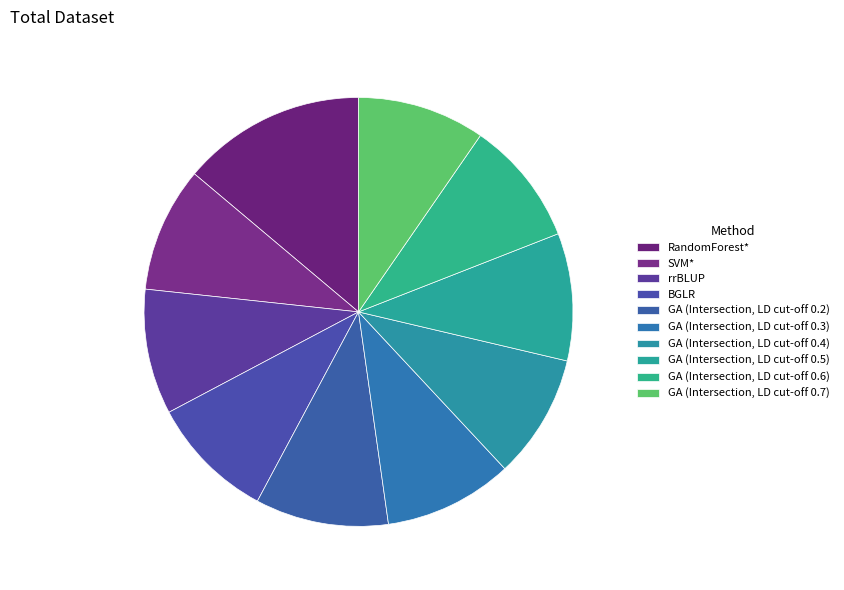

The GA (Intersection, LD cut-off 0.4) slice represents 18% of the pie. True or false?

False